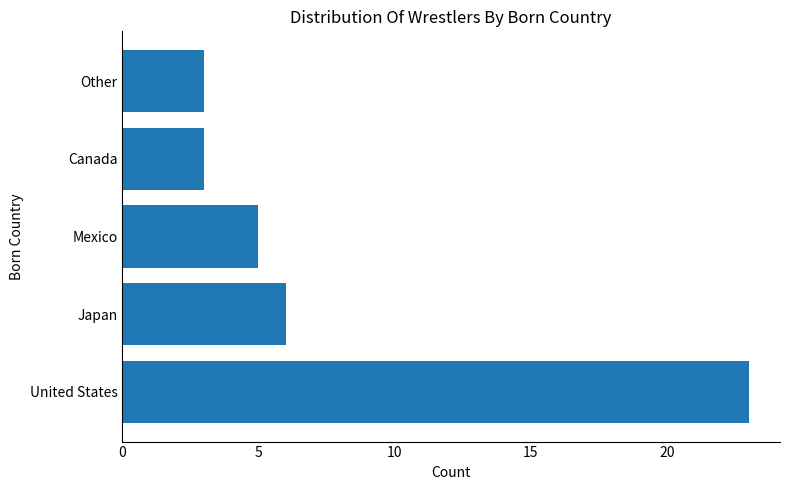

What is the maximum value shown in the chart?

23